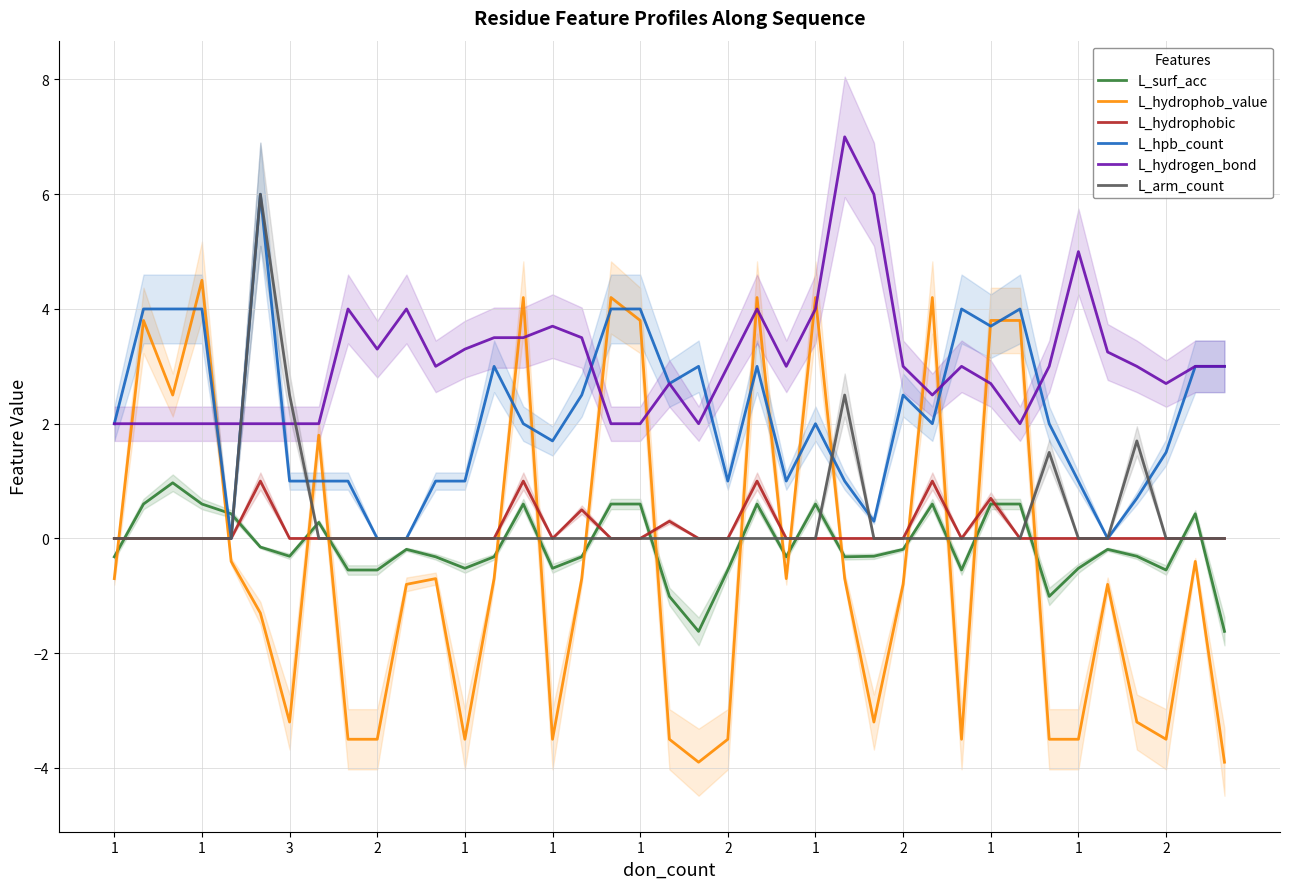

What is the highest value of the L_surf_acc series?

1.0